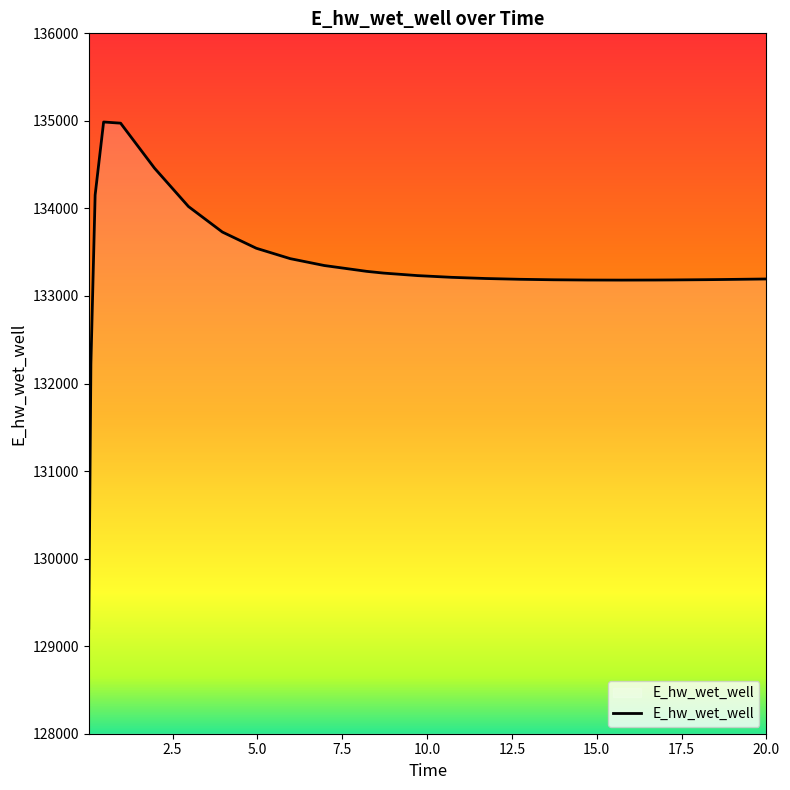

What is the difference between the second highest and minimum values?

5769.8